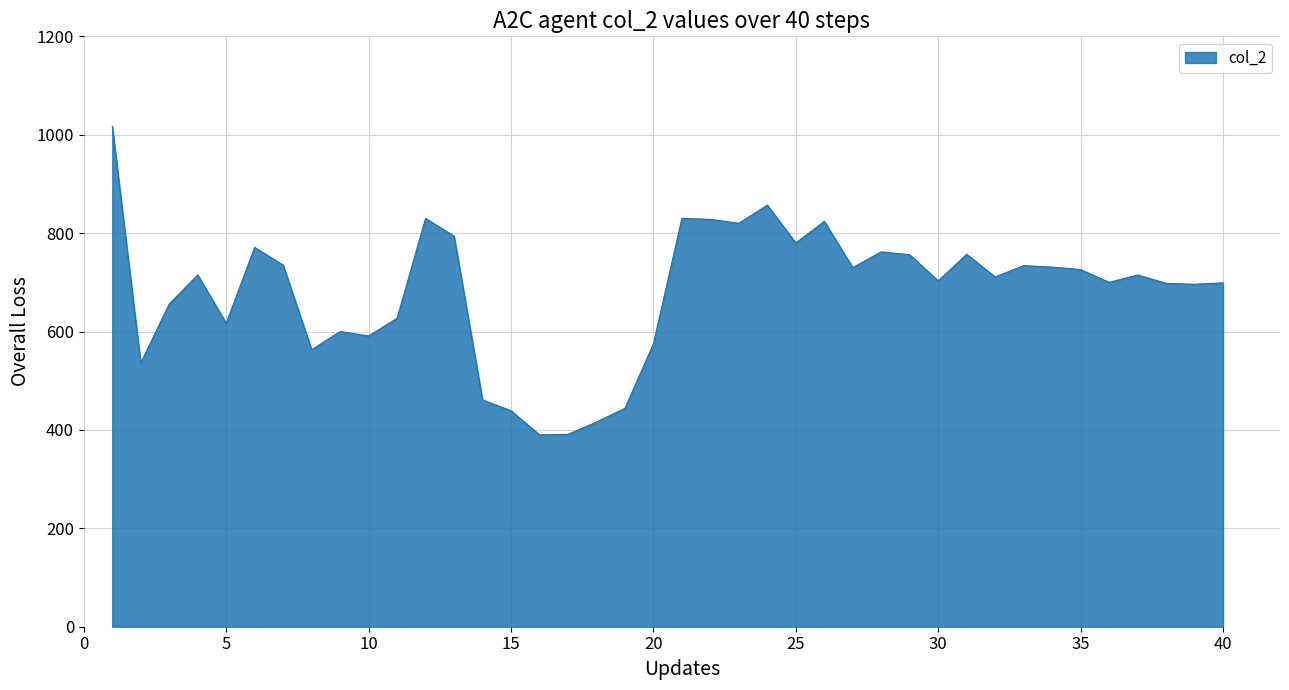

What is the maximum value shown in the chart?

1017